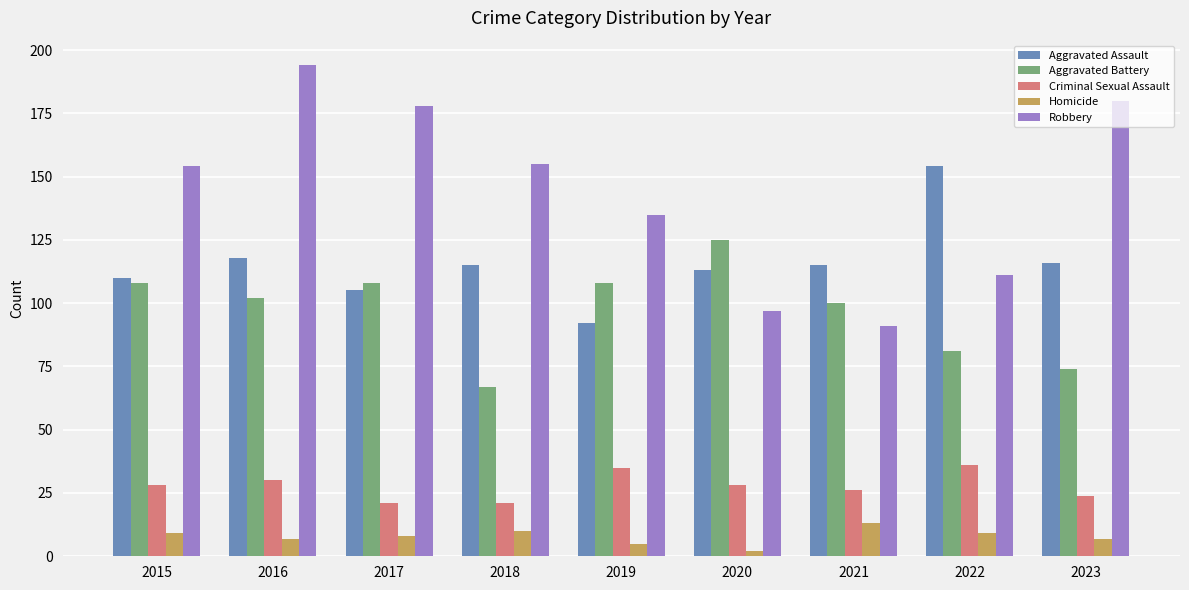

The Homicide series shows 22 at 2021. True or false?

False